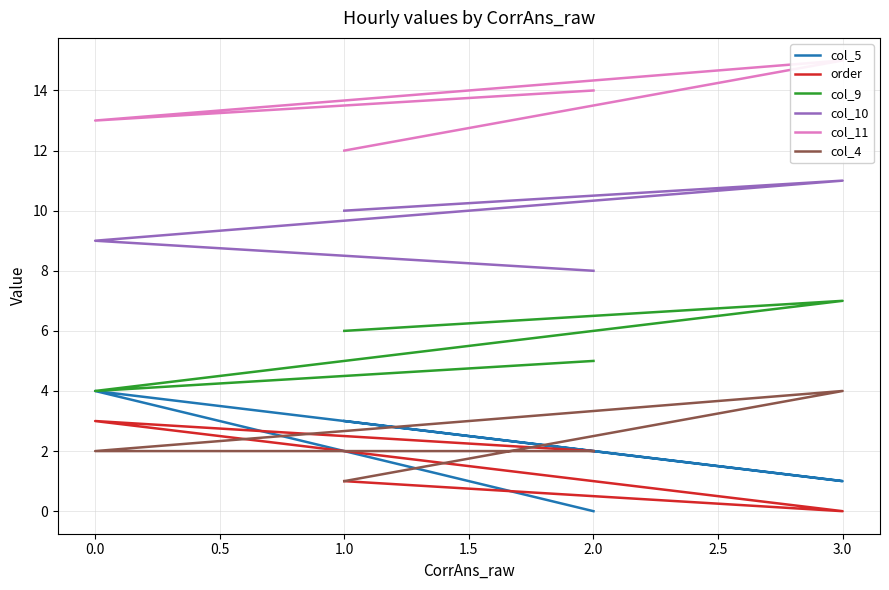

How many values in the col_11 series exceed 14?

1